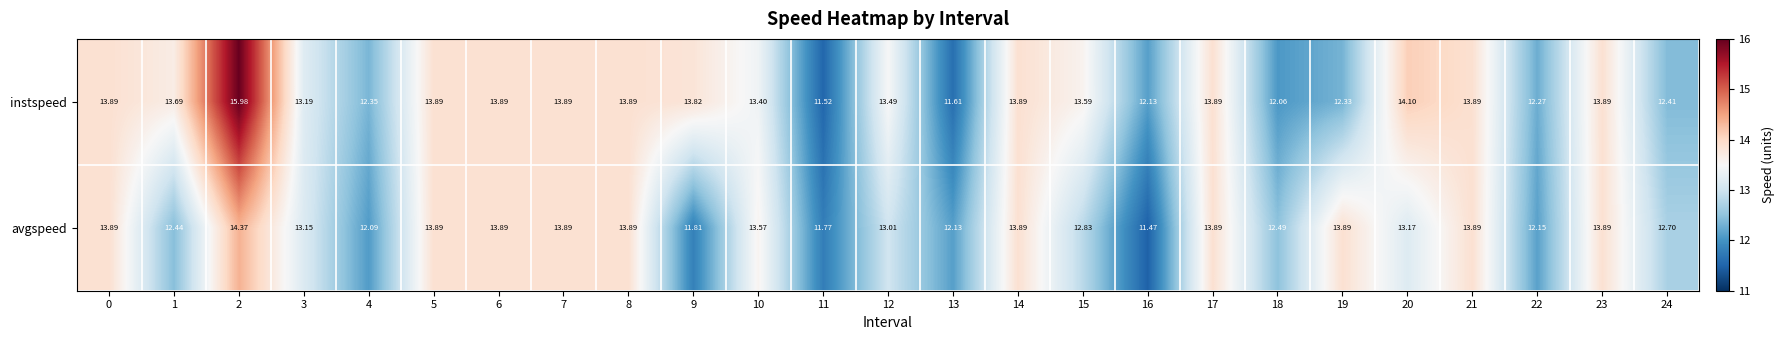

Which series has the largest total across all categories?

instspeed